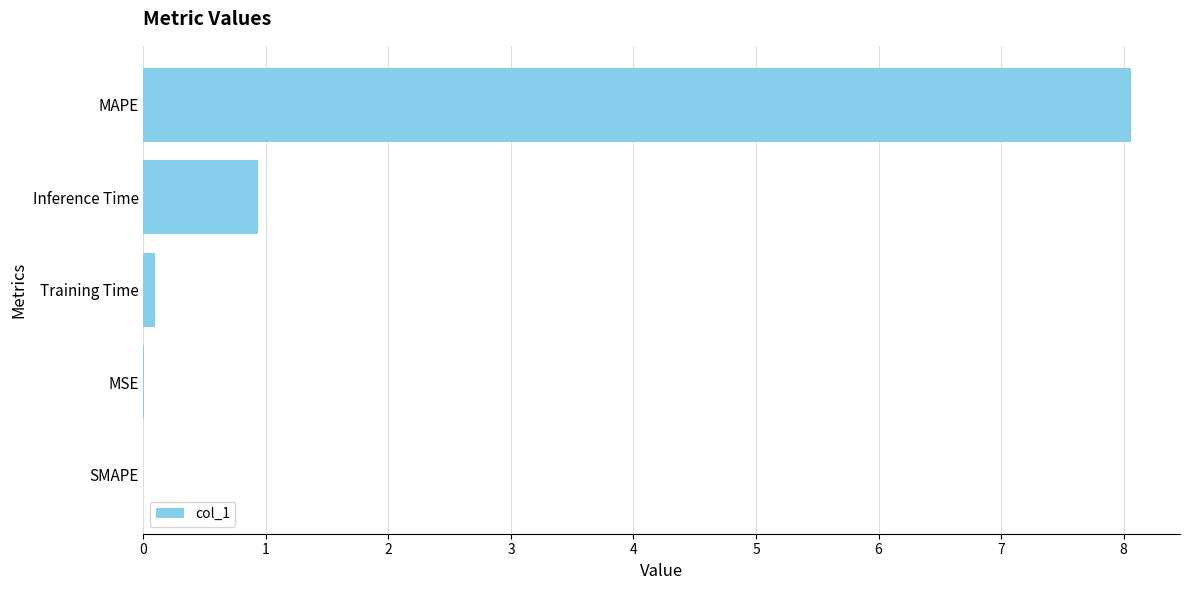

Between Inference Time and MSE, which is larger?

Inference Time